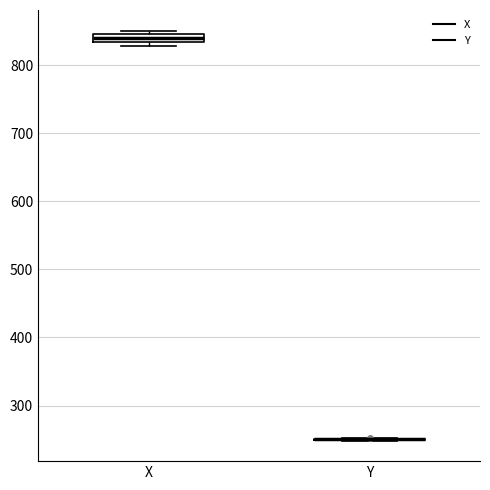

Comparing the boxes themselves (not the whiskers), which one is the tallest?

X